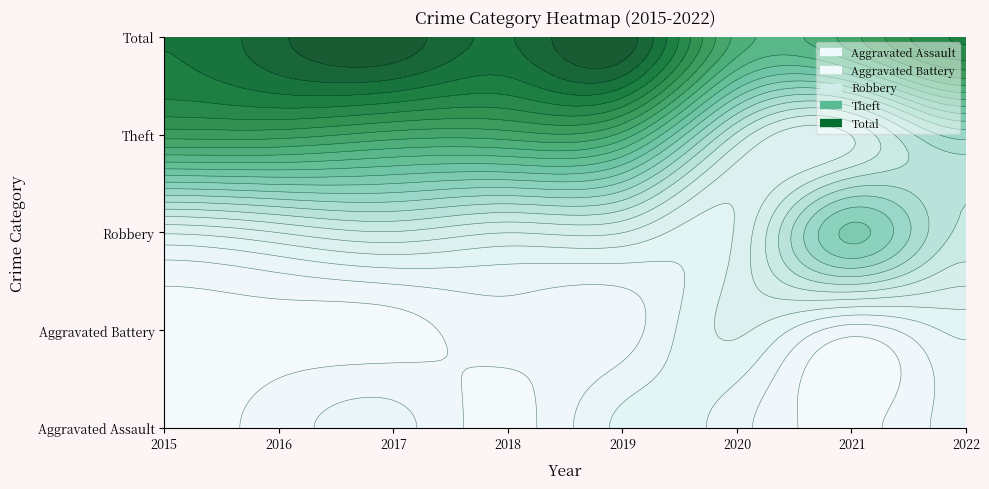

Is the value of Robbery at 2021 greater than the value of Aggravated Assault at 2015?

Yes